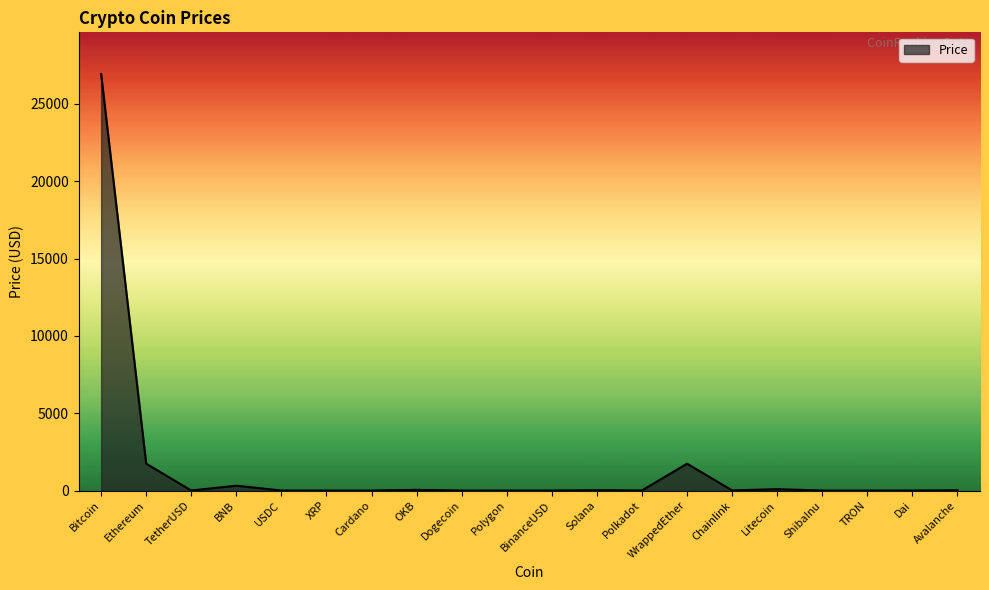

The value at USDC is 1.0. True or false?

True